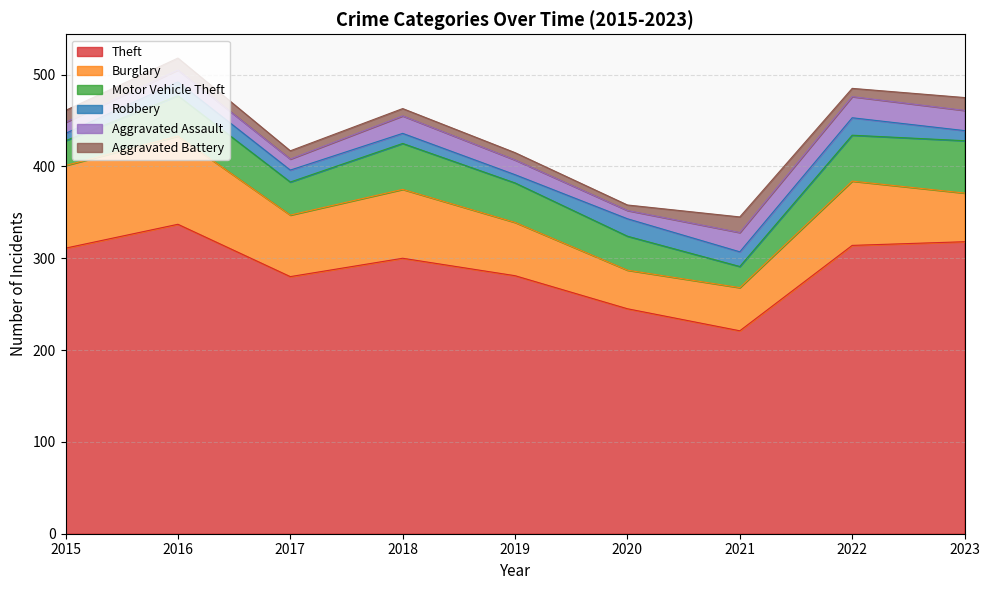

True or false: Aggravated Assault has more than 2 interior local peaks.

True